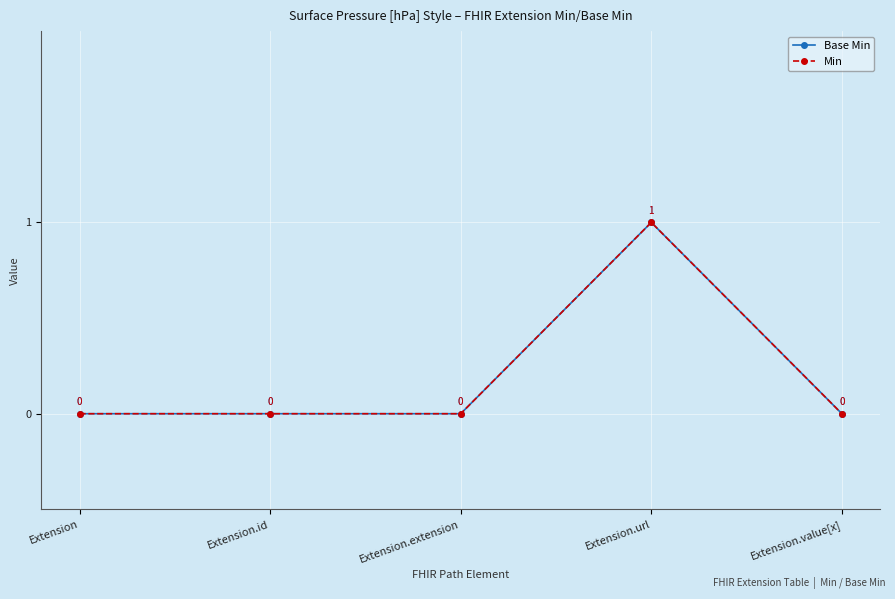

Which series has the widest spread of values?

Base Min